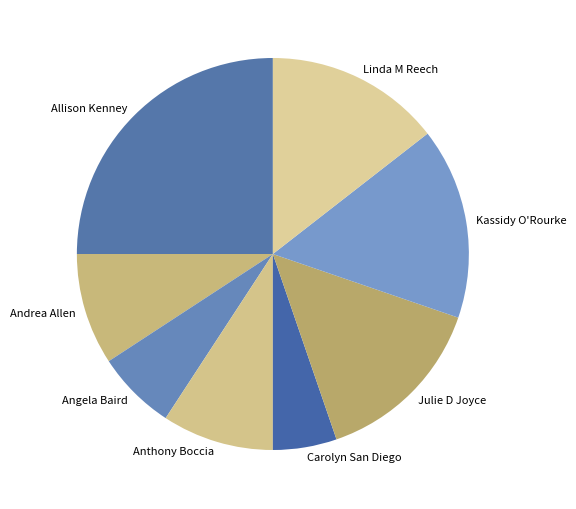

Is Linda M Reech the majority of the pie?

No